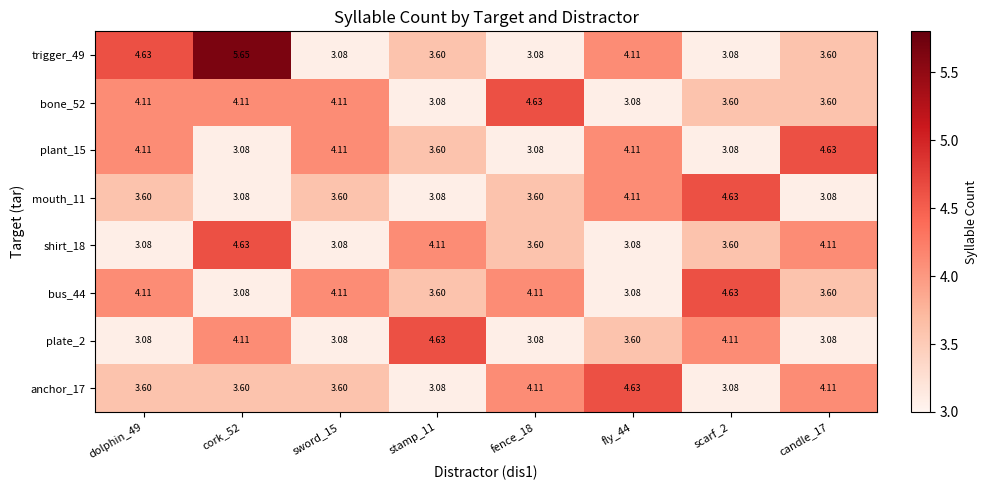

Is the value of plant_15 at stamp_11 greater than the value of plate_2 at sword_15?

Yes